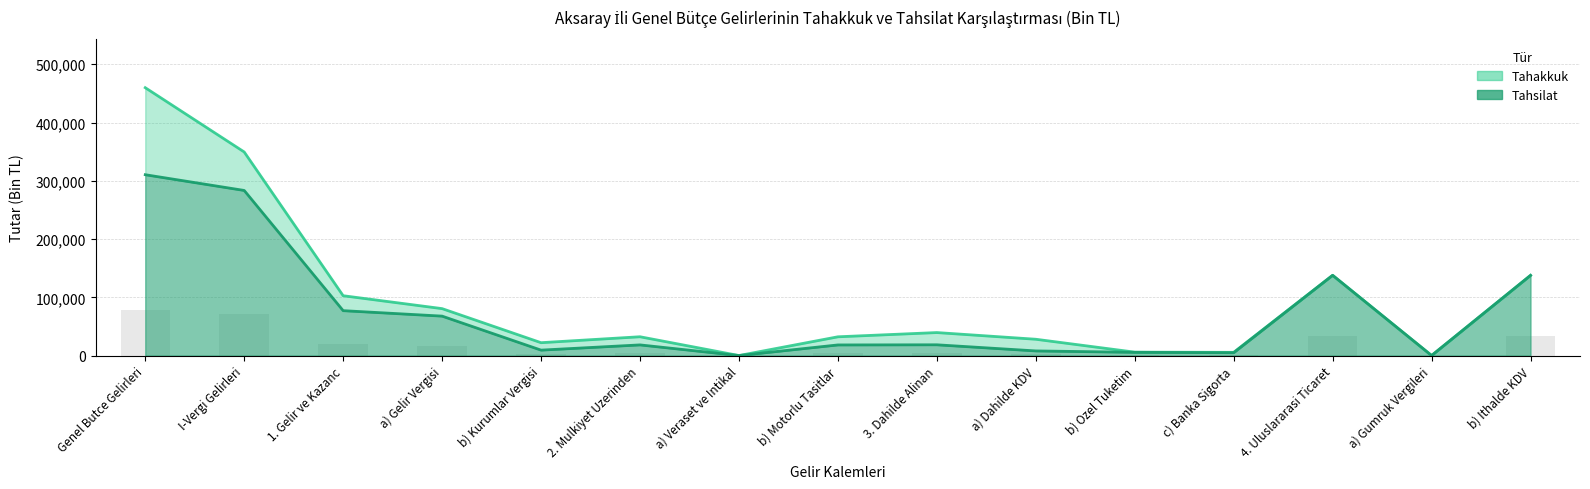

Is it true that Tahsilat bar equals 11161.4 at a) Gelir Vergisi?

False